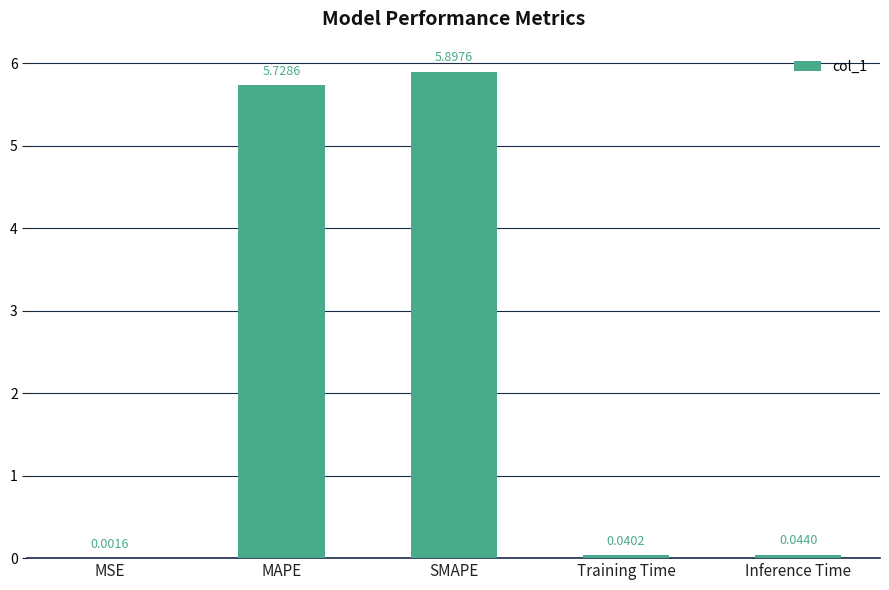

What is the difference between the values at Inference Time and SMAPE?

5.9